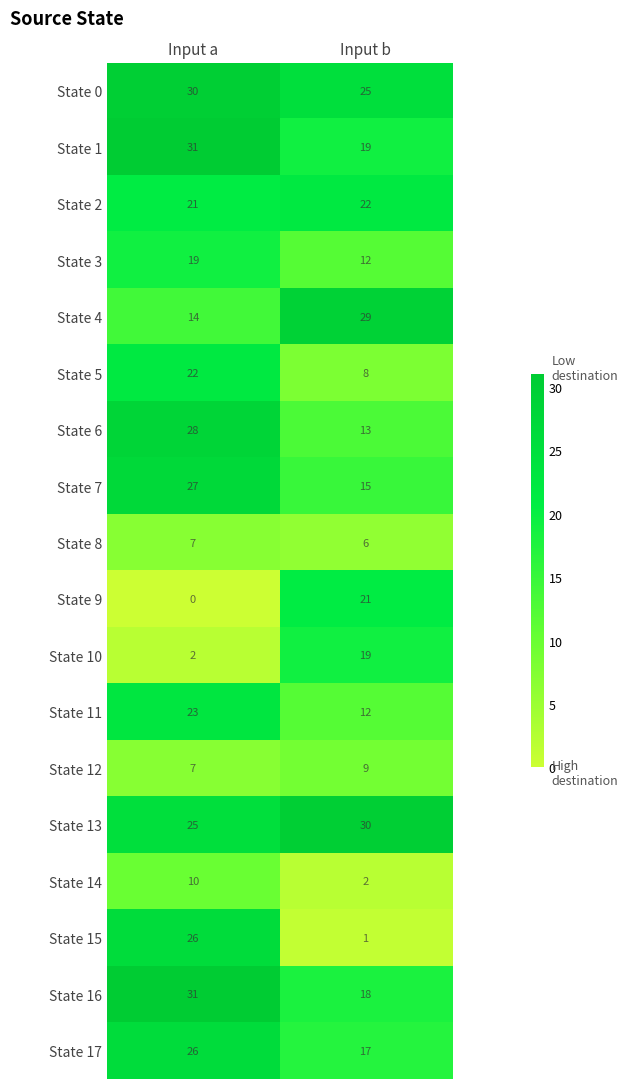

How many distinct data groups are displayed?

18